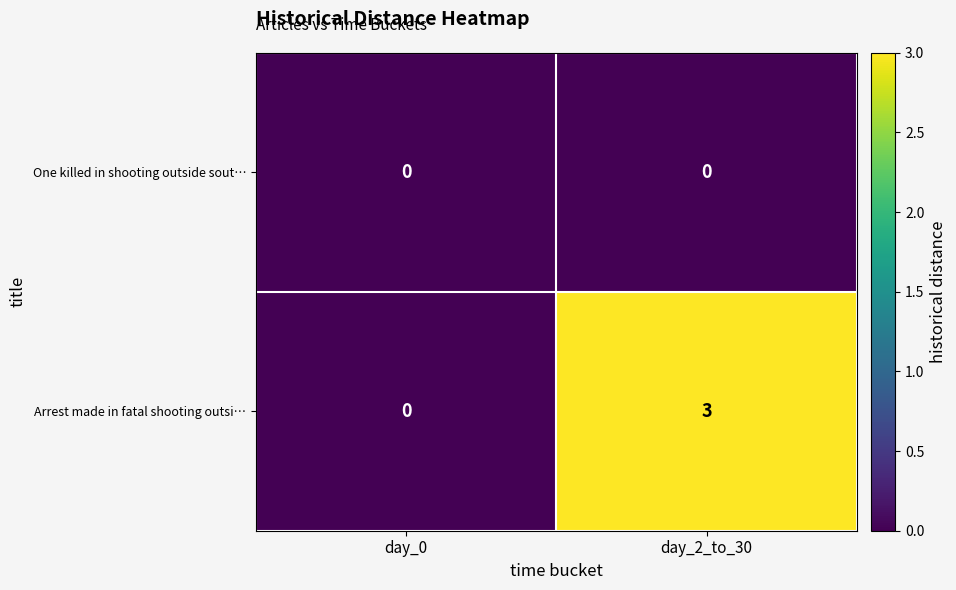

Reading left to right, transcribe all the data shown in this chart.

One killed in shooting outside sout…: 0	0
Arrest made in fatal shooting outsi…: 0	3